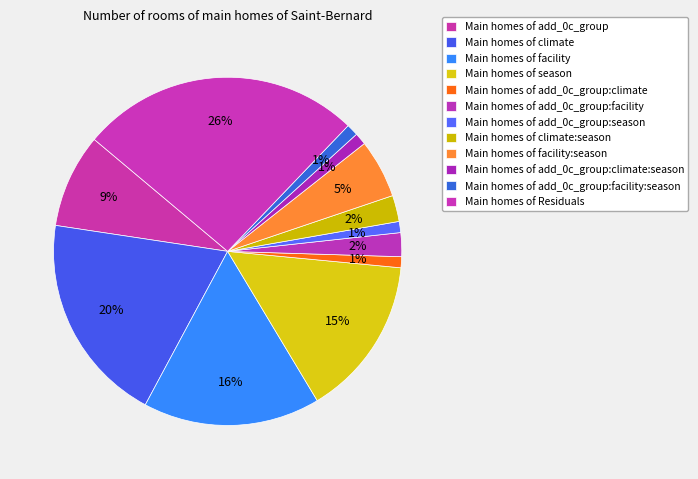

How many segments does this pie chart have?

12